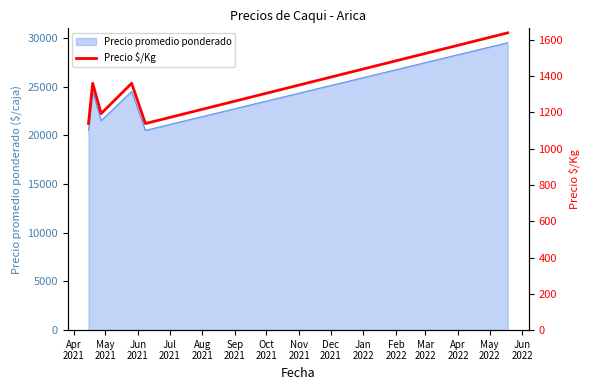

How many categories are shown in the chart?

6